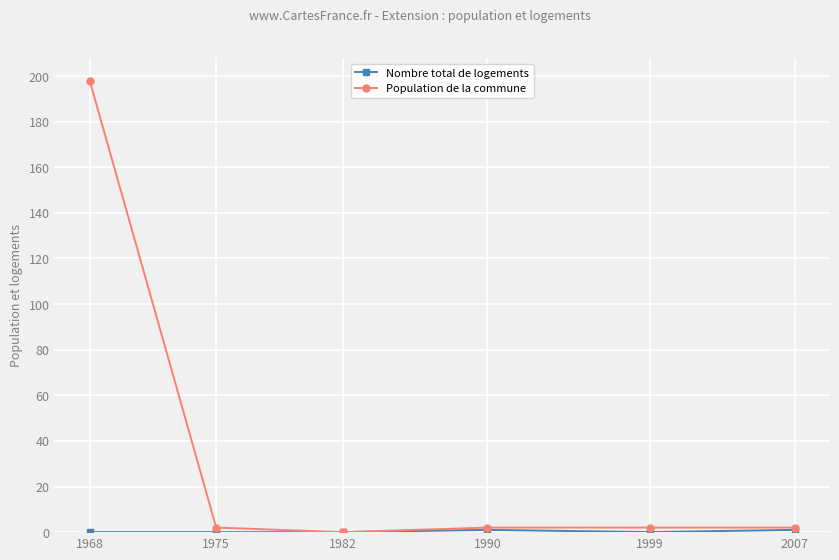

True or false: Population de la commune has a value of 2 at 1975.

True